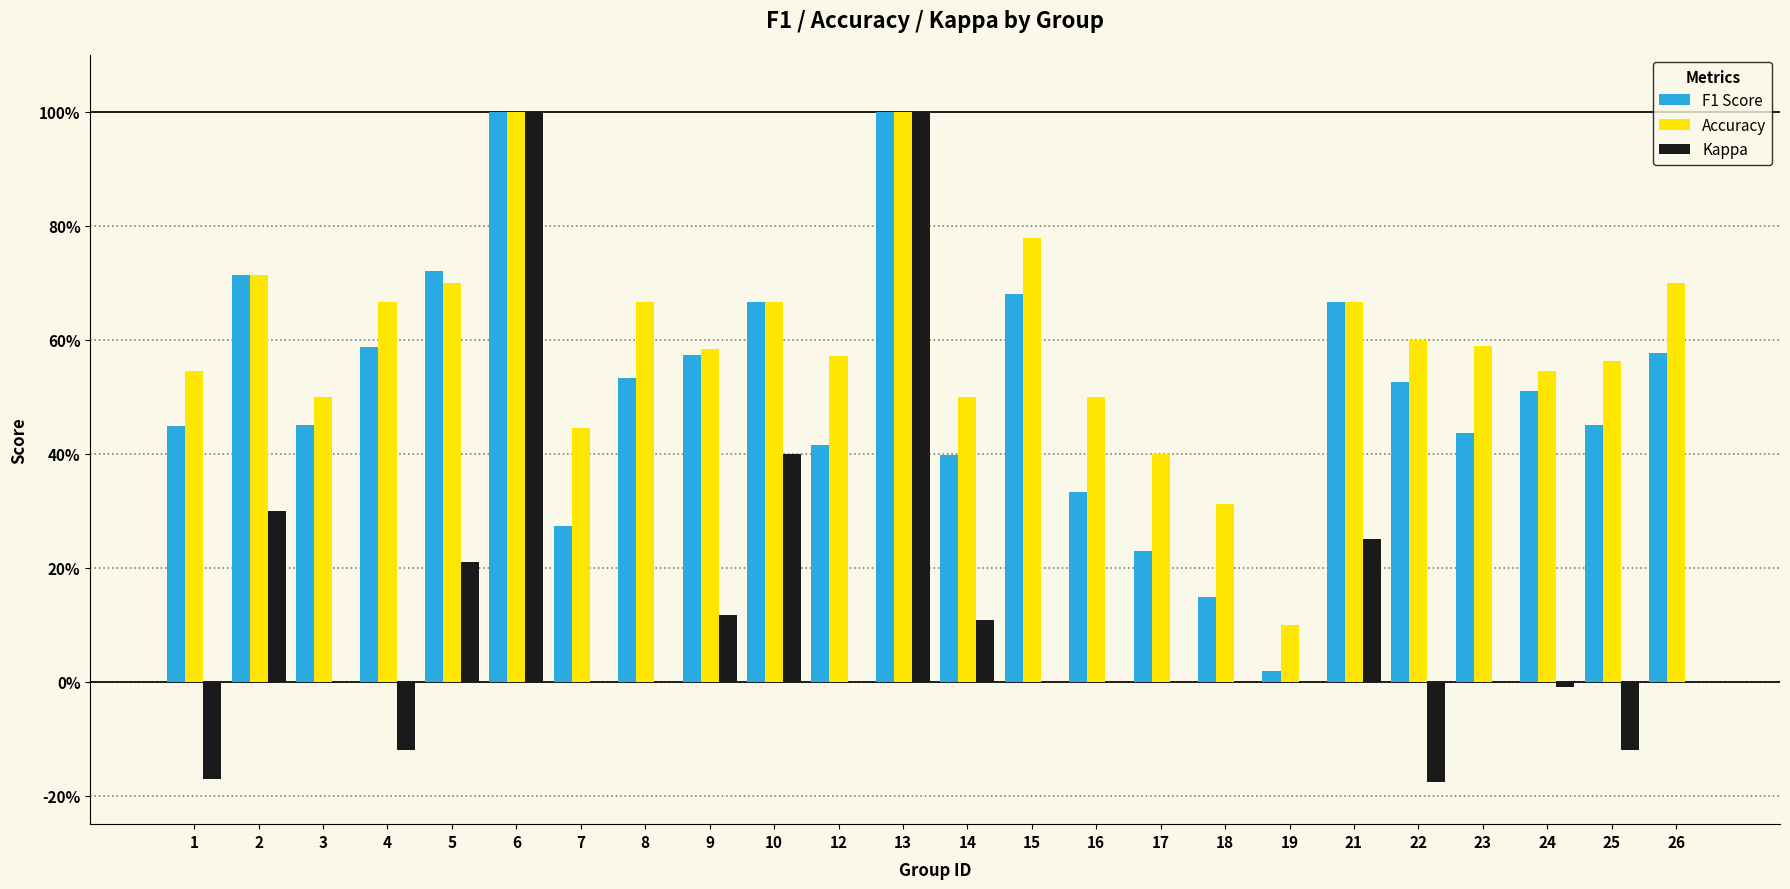

Is the value of F1 Score at 10 greater than the value of Accuracy at 24?

Yes